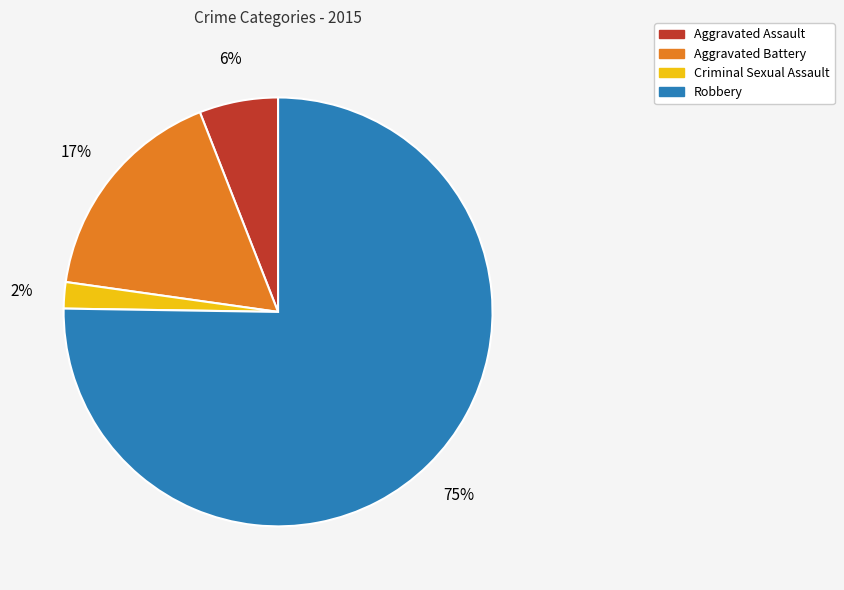

Does Aggravated Assault account for over 50% of the chart?

No